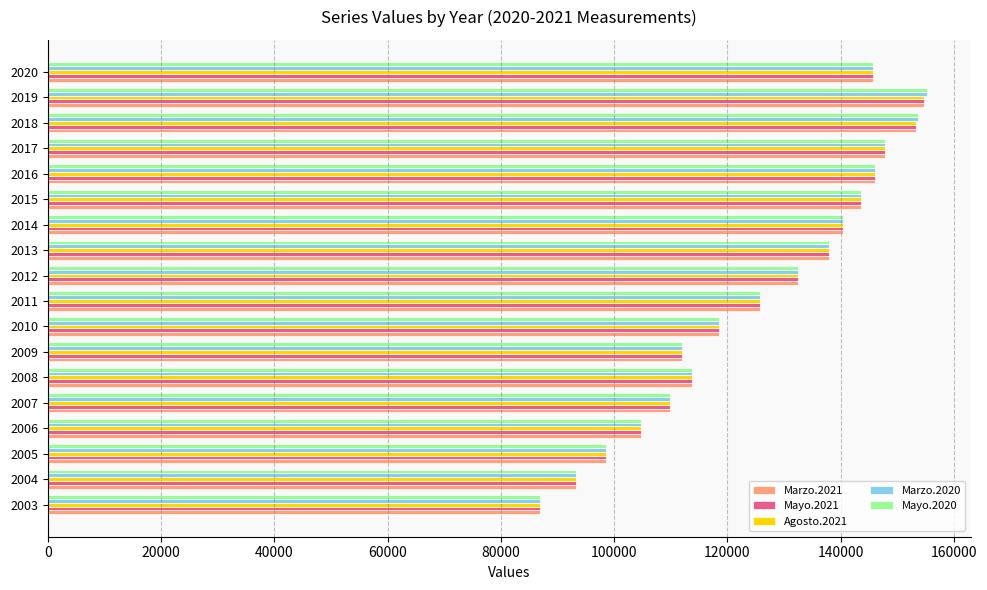

The value of Agosto.2021 at 2011 is 199753. True or false?

False